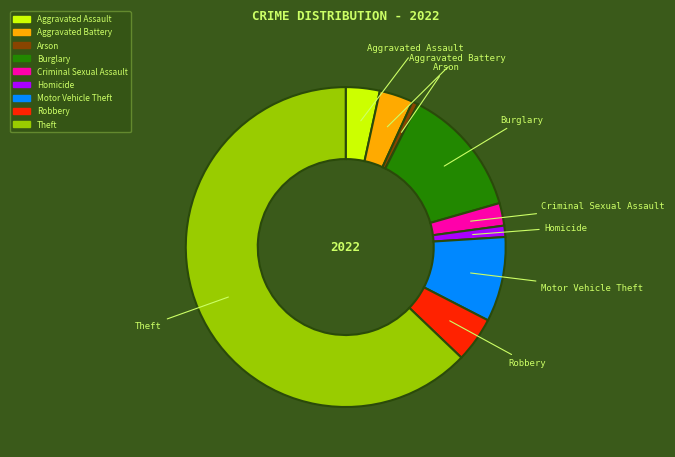

Count the number of slices in the pie.

9